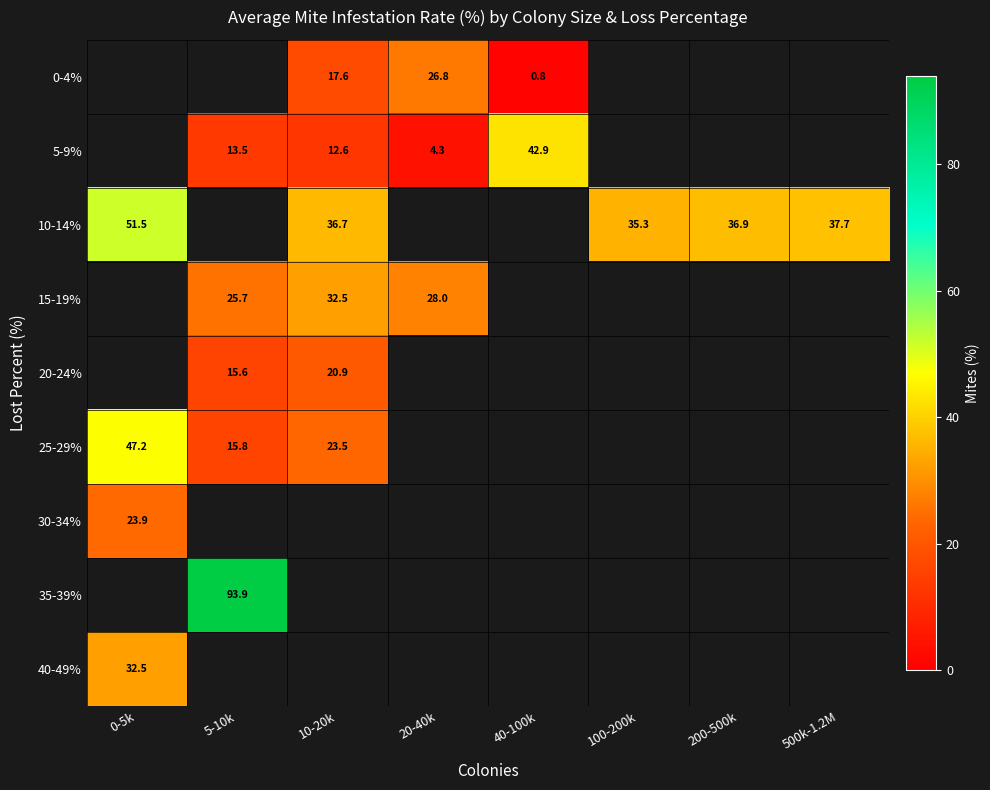

The value of 15-19% at 20-40k is 28.0. True or false?

True